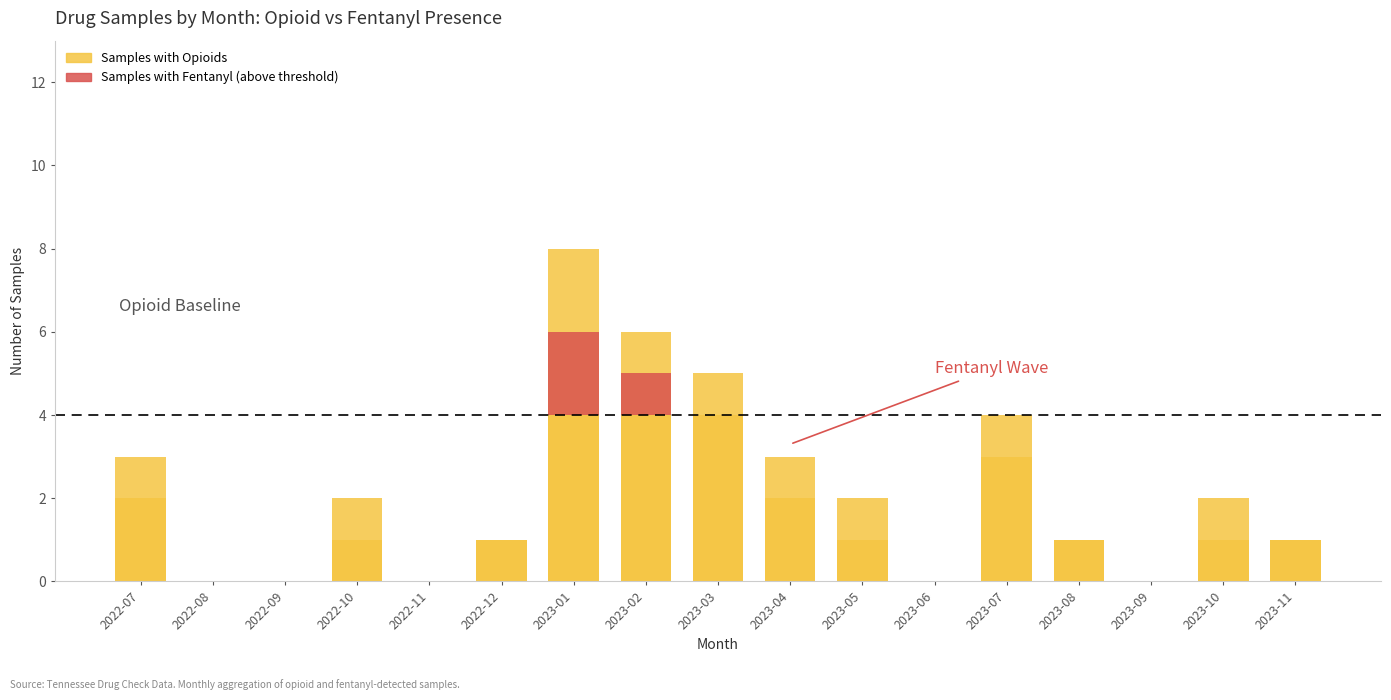

Rank the series by their average value, from lowest to highest.

Samples with Fentanyl (above threshold), Samples with Opioids